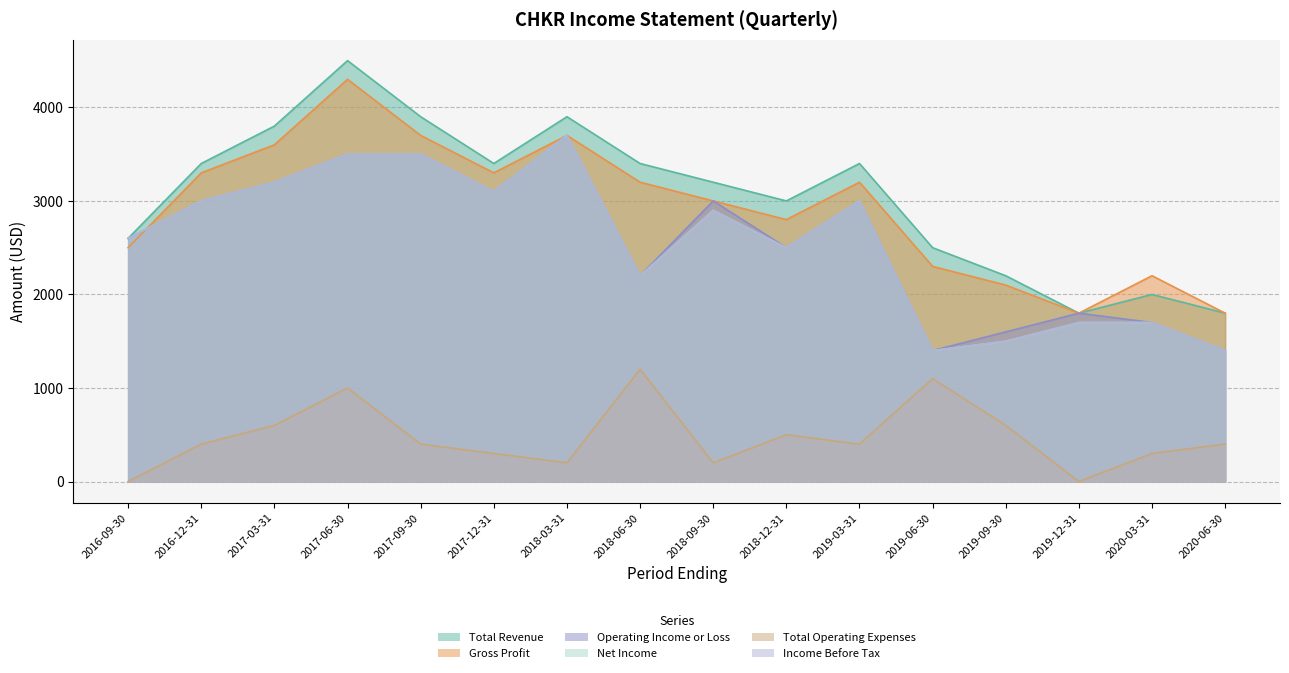

What is the spread (max minus min) of values at 2019-03-31?

3000